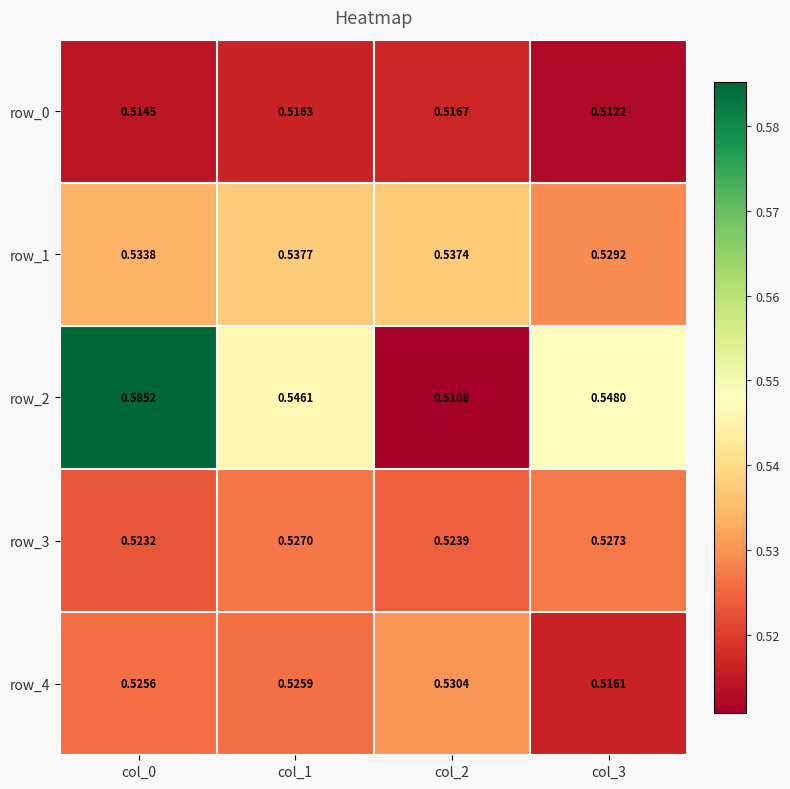

Reading left to right, what are all the values shown in this chart?

row_0: 0.5	0.5	0.5	0.5
row_1: 0.5	0.5	0.5	0.5
row_2: 0.6	0.5	0.5	0.5
row_3: 0.5	0.5	0.5	0.5
row_4: 0.5	0.5	0.5	0.5